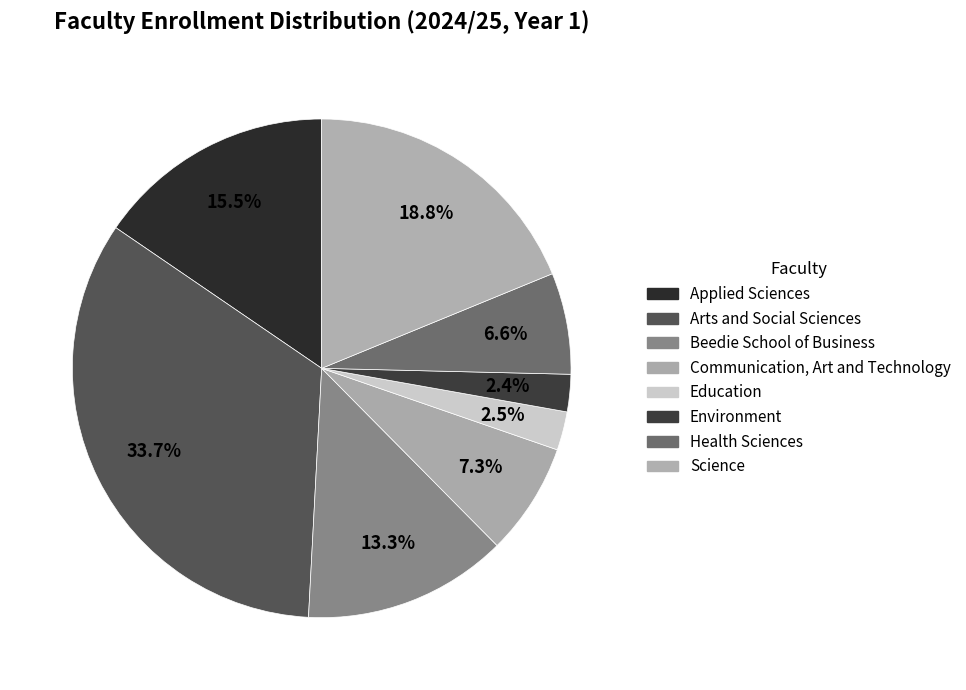

How many slices are in this pie chart?

8